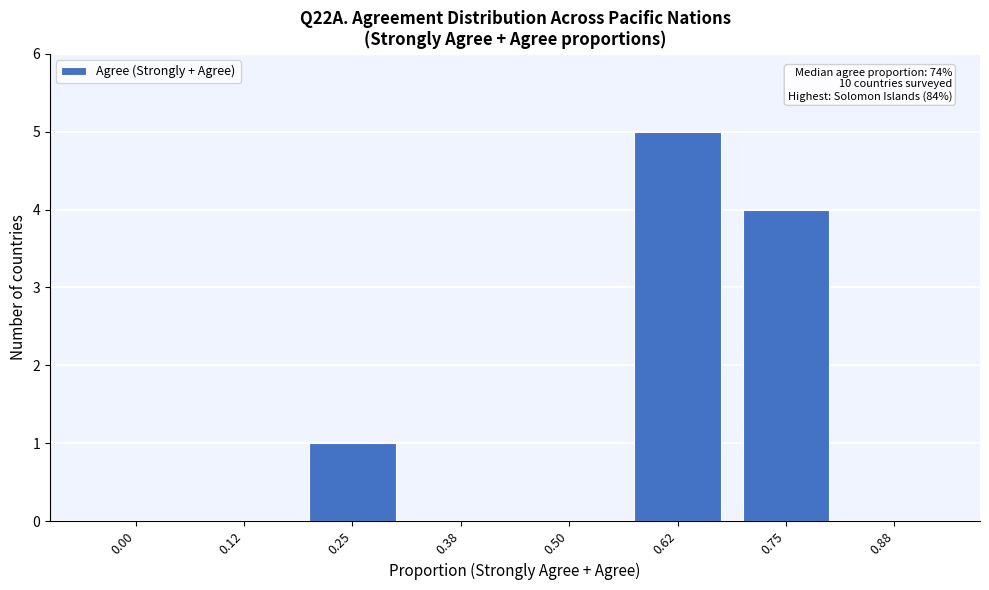

Reading left to right, list all the values displayed in this chart.

0.00=0	0.12=0	0.25=1	0.38=0	0.50=0	0.62=5	0.75=4	0.88=0